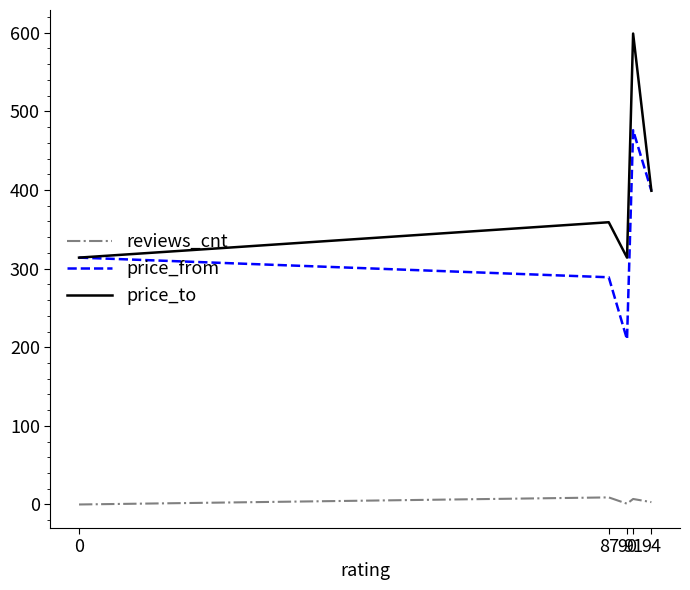

What is the difference between the highest and lowest values at 94?

396